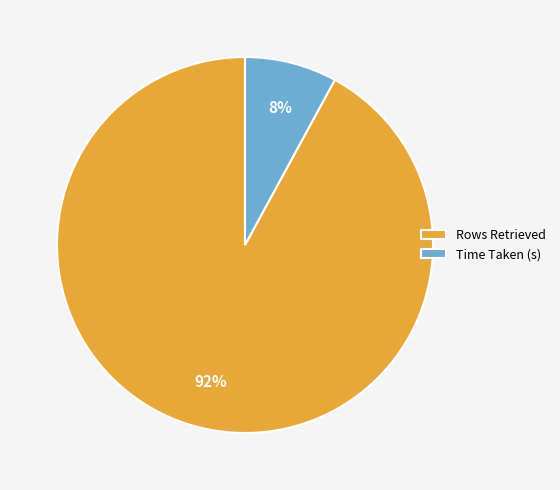

To the nearest percent, what is the combined percentage of Rows Retrieved and Time Taken (s)?

100%